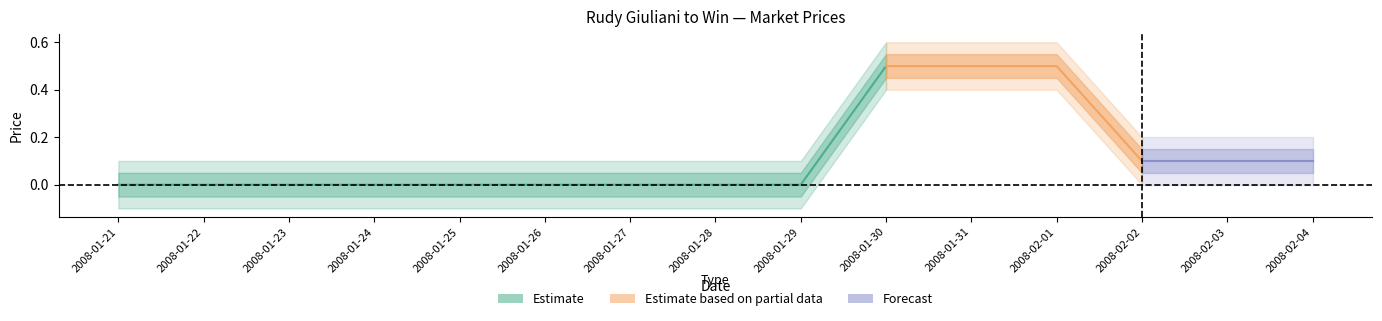

Count the closing price values in the range 0 to 1.

15